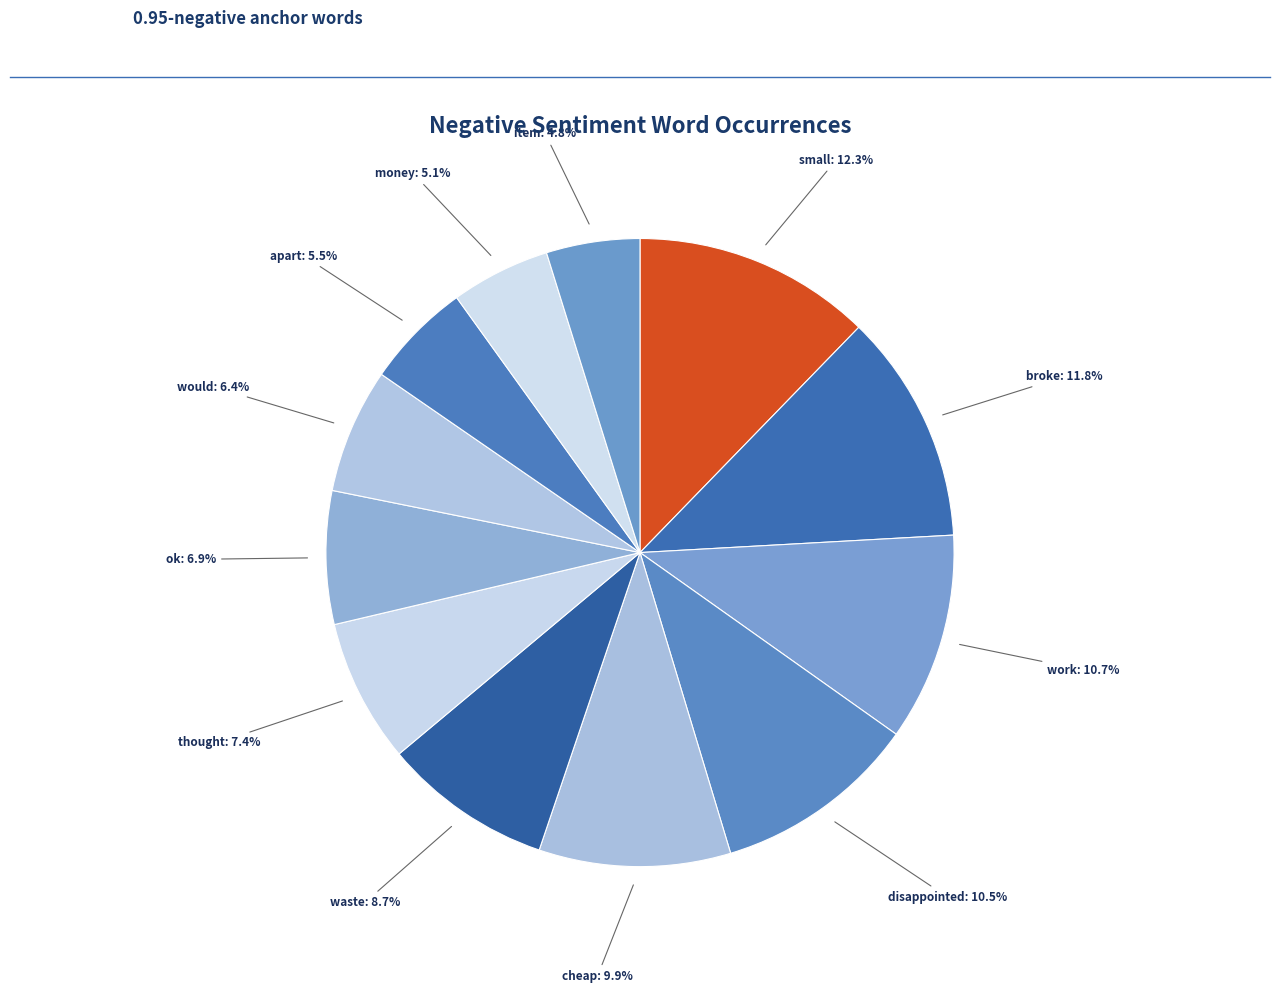

What percentage is the would slice, to the nearest percent?

6%